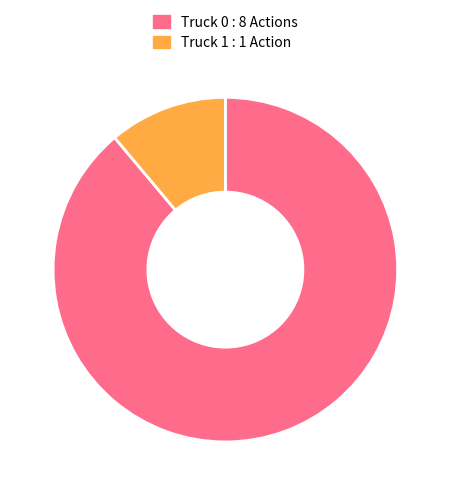

Combined, do Truck 0 and Truck 1 account for over 50%?

Yes